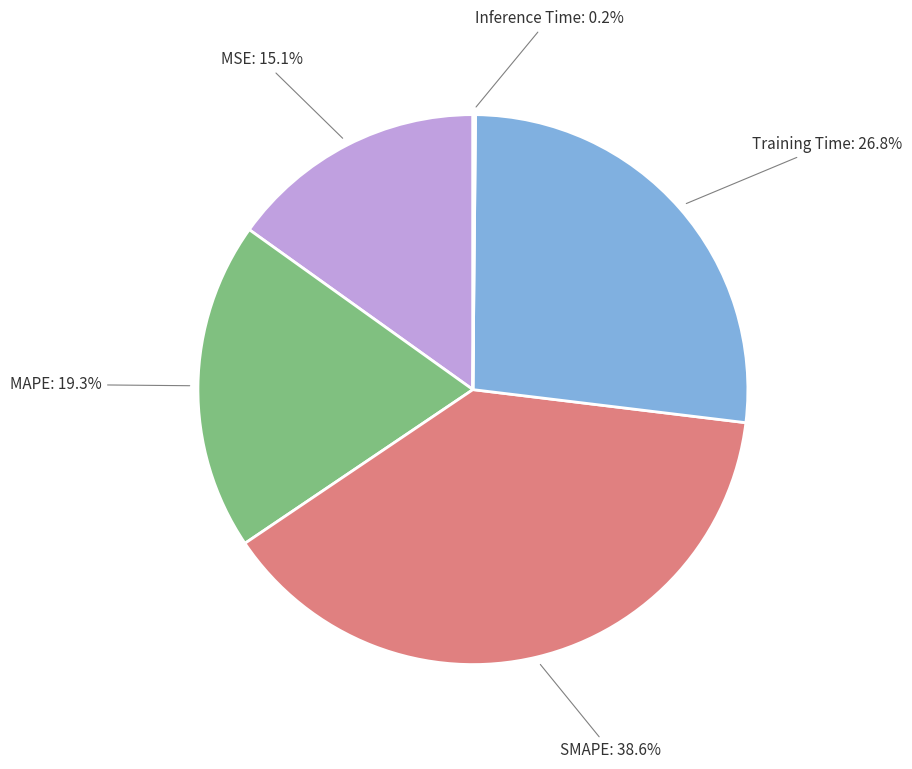

What is the largest slice in the pie chart?

SMAPE